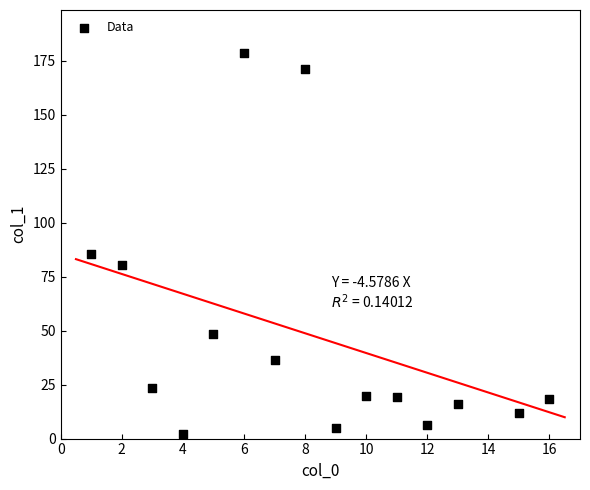

What is the range of X values (max minus min)?

15.0